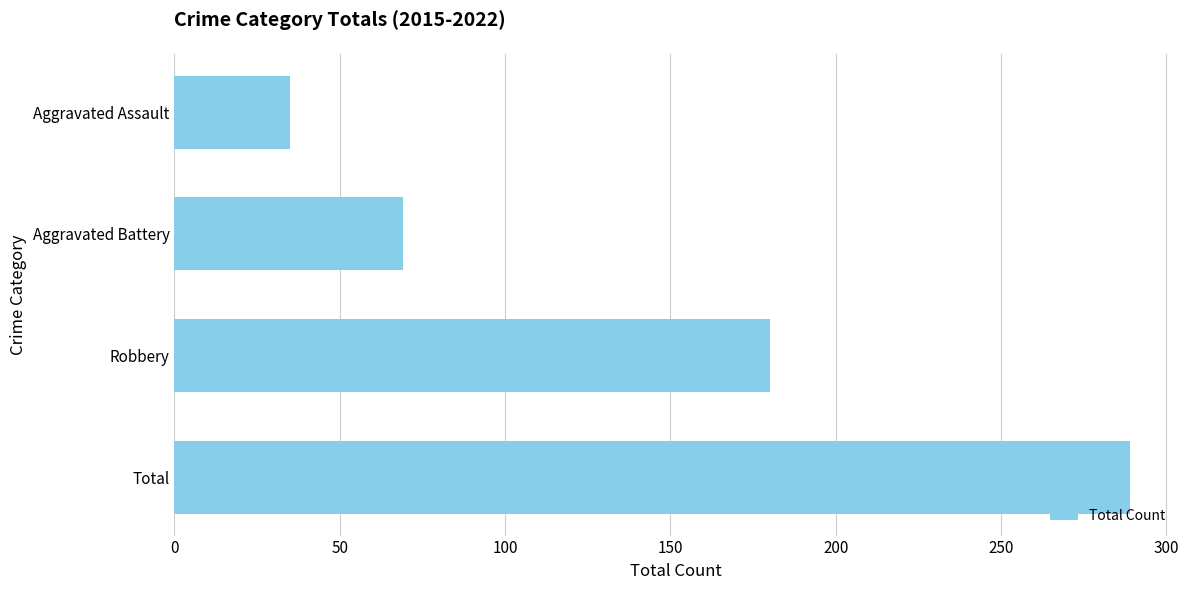

At which label is the value closest to 162?

Robbery